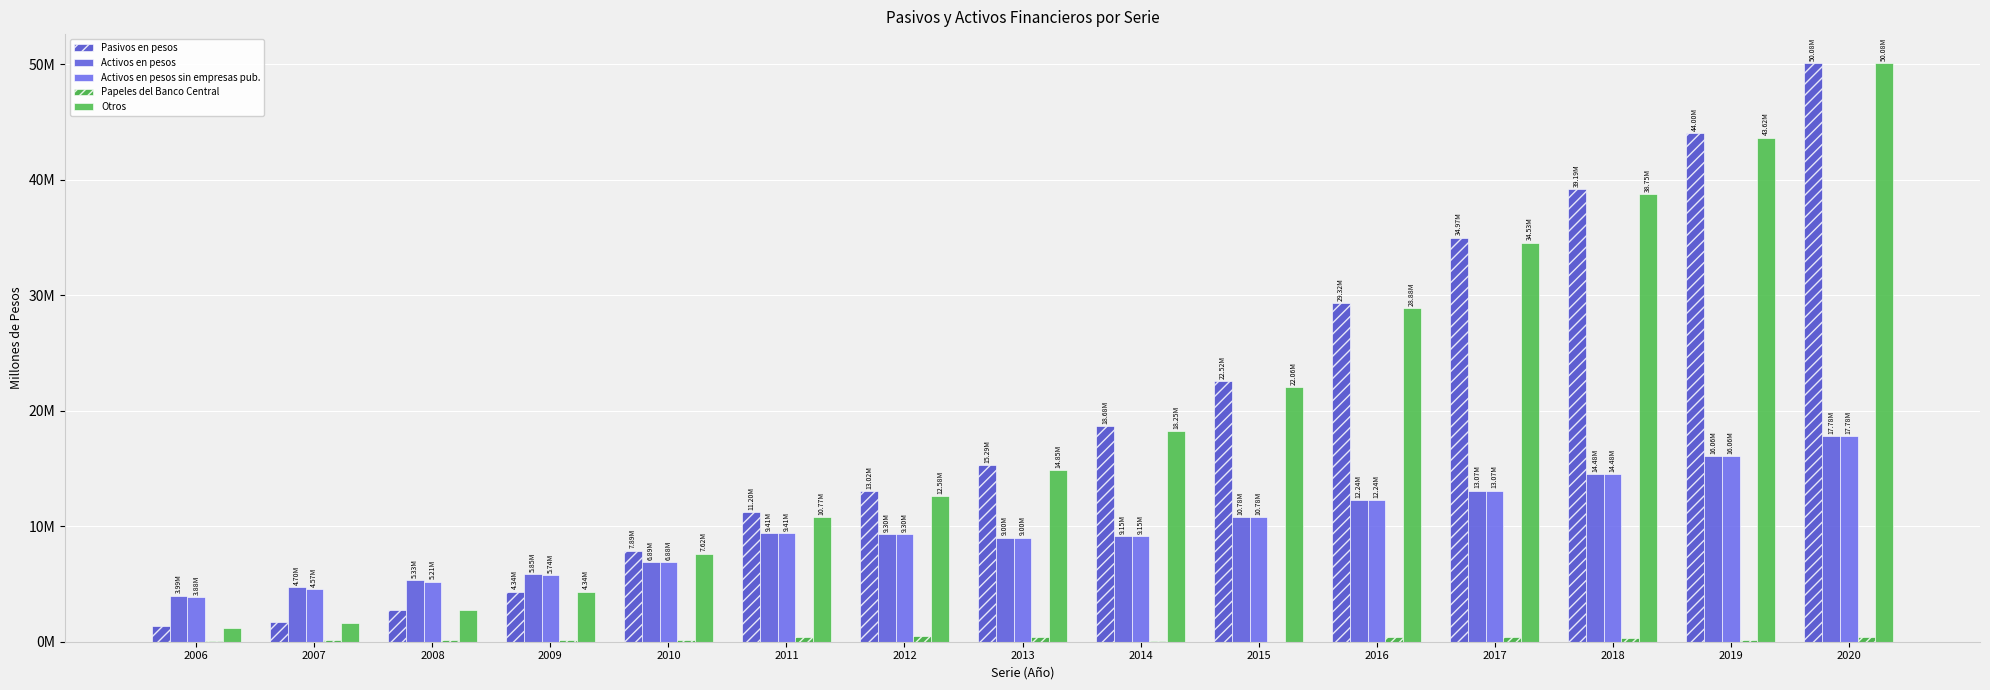

Does the chart contain stacked bars?

No